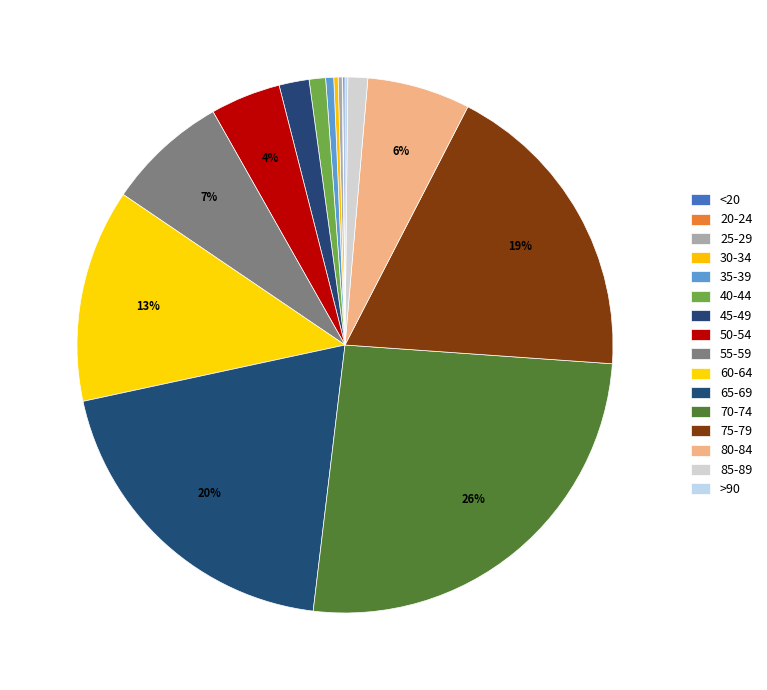

To the nearest percent, what is the difference between the largest and smallest slice percentages?

26%